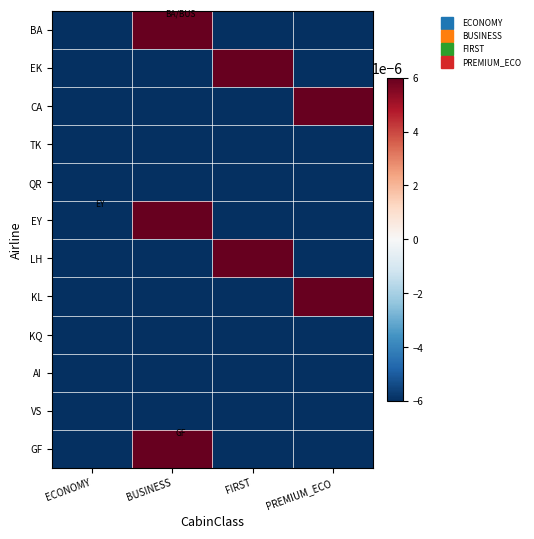

Which series changed the most between FIRST and PREMIUM_ECO?

EK